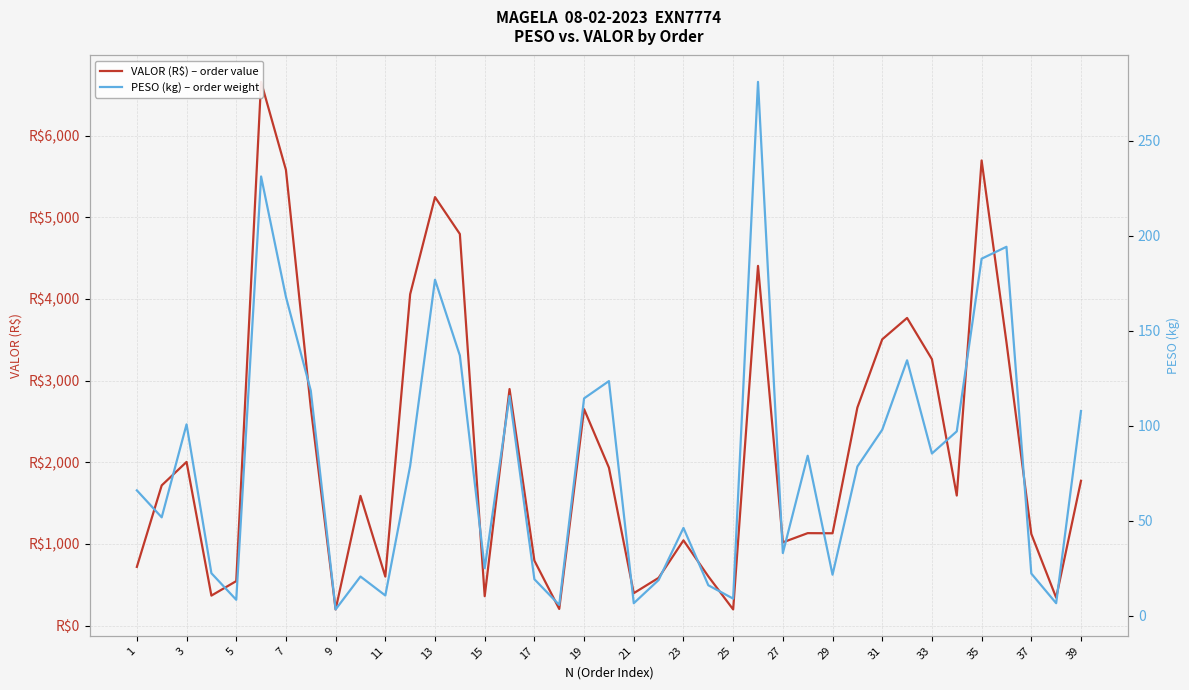

Rank the series at 35 from highest to lowest value.

VALOR (R$) – order value, PESO (kg) – order weight